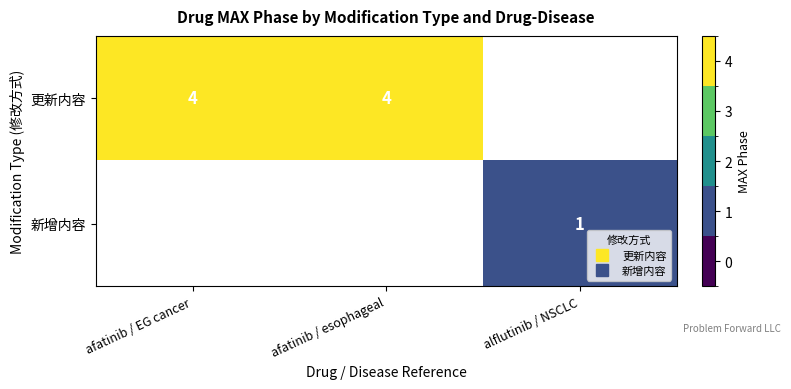

Which label corresponds to the smallest value in the chart?

alflutinib / NSCLC